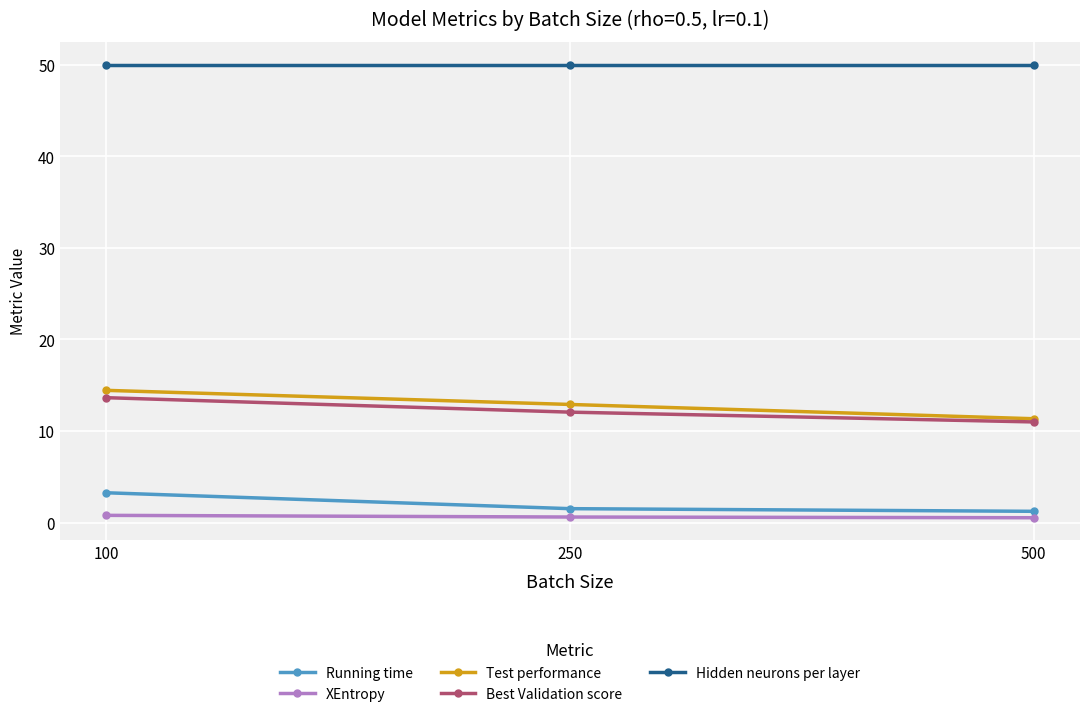

What is the value of the Test performance point at the 1st from the left?

14.4